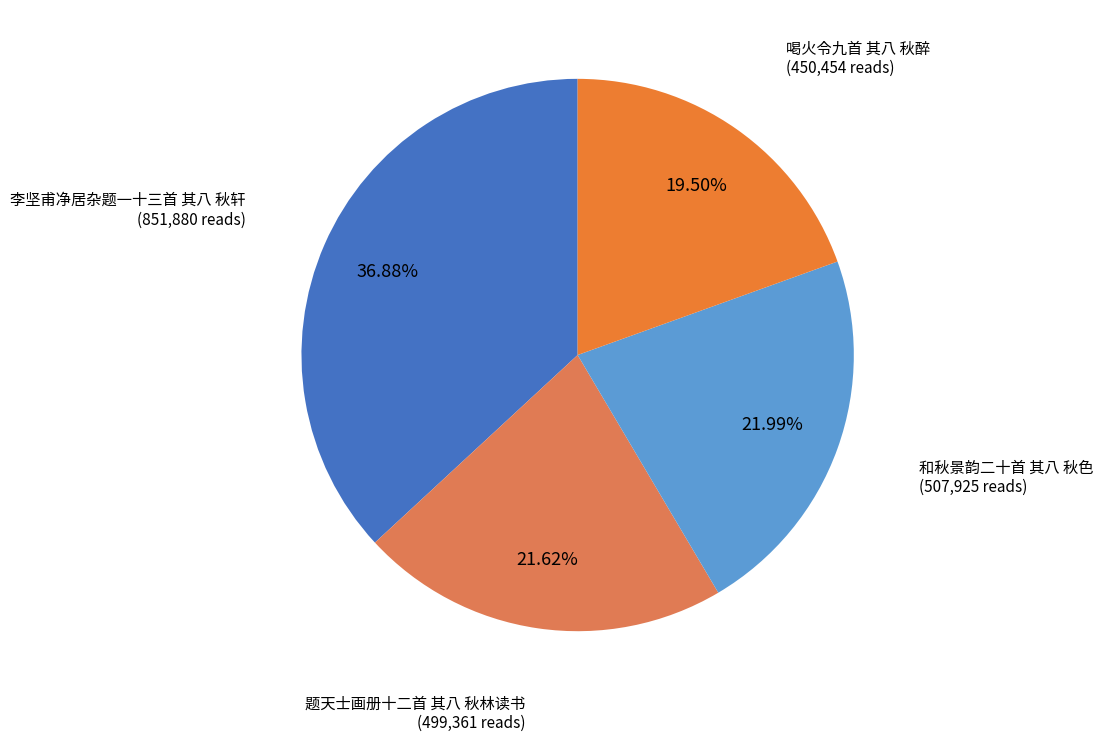

How many segments does this pie chart have?

4